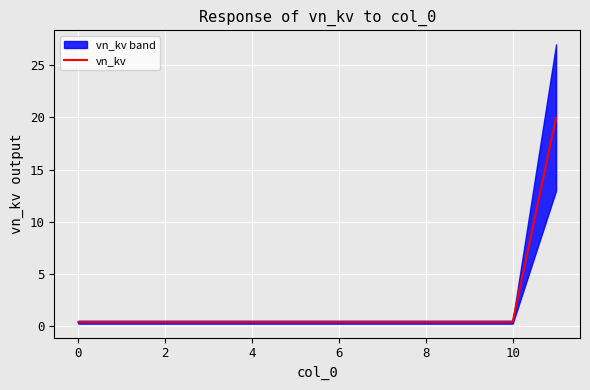

What is the average value?

2.0